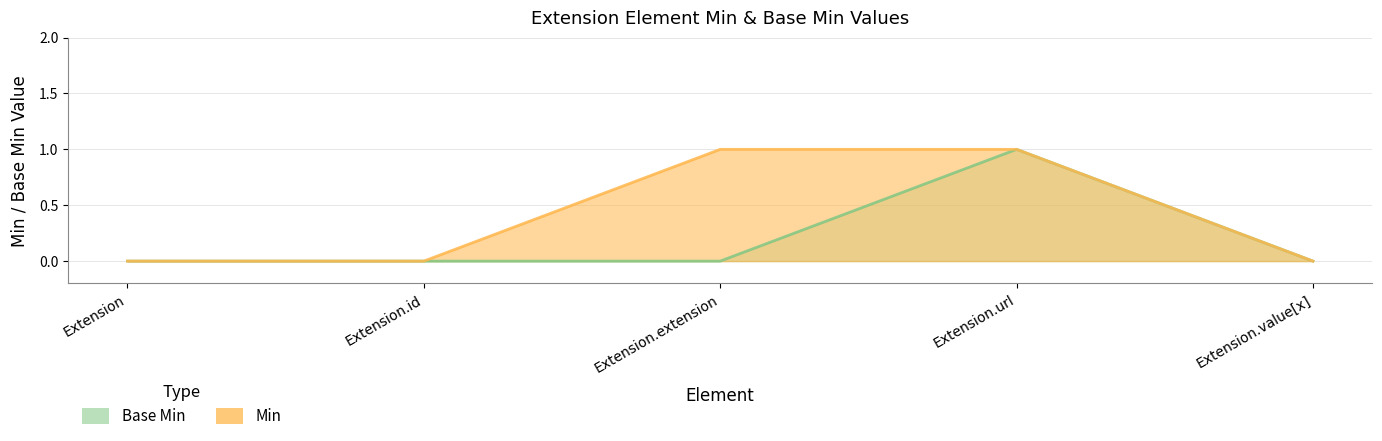

How many lines are shown in the chart?

2